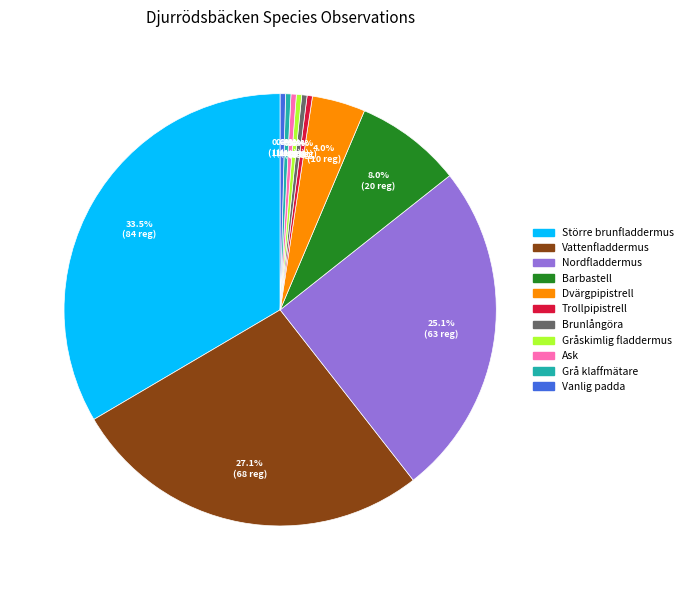

The Vattenfladdermus slice represents 41% of the pie. True or false?

False